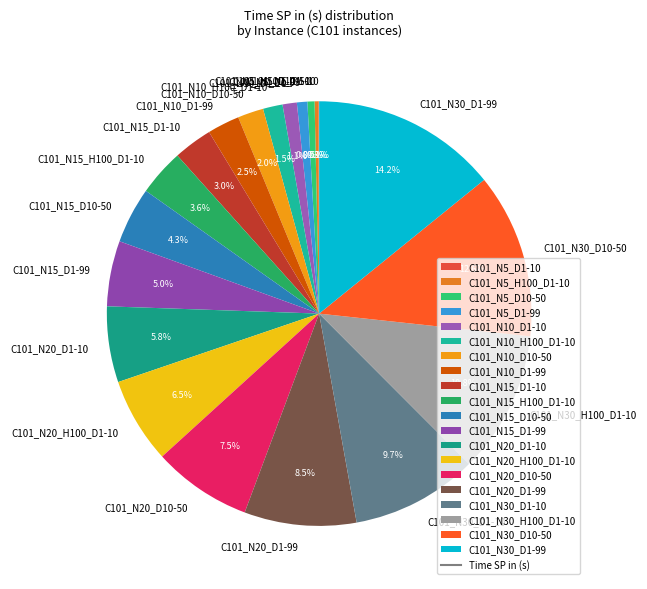

Which category has the biggest portion of the pie?

C101_N30_D1-99